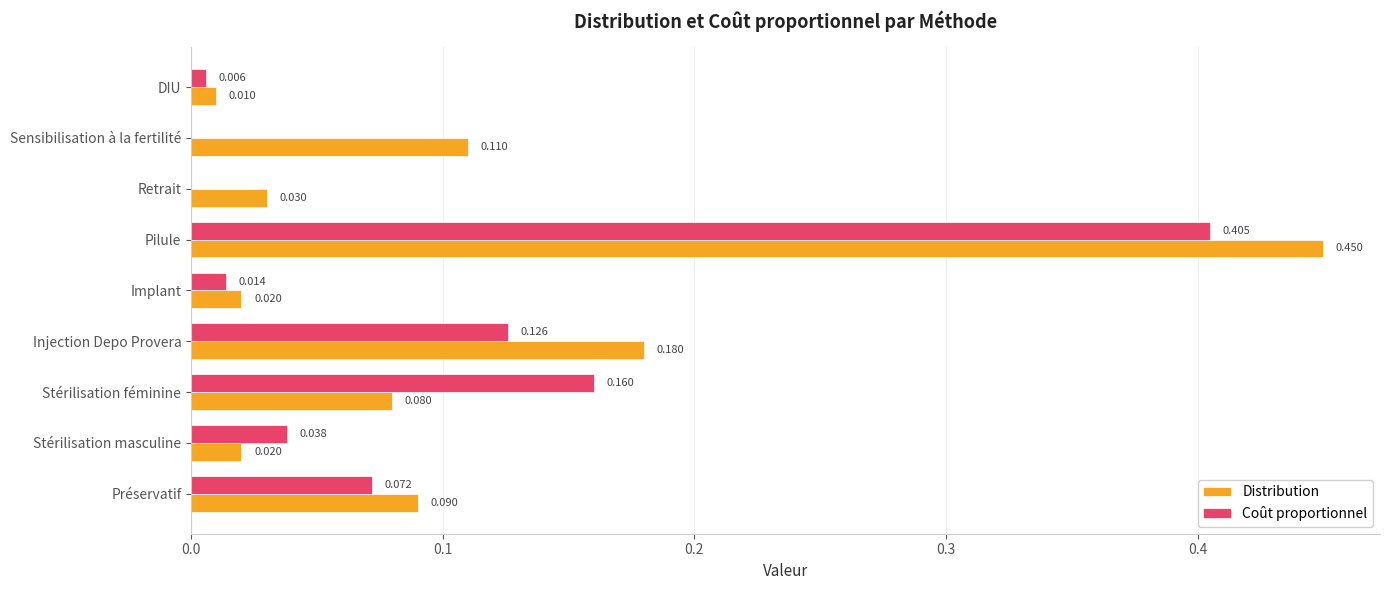

Which category has the highest value across all series?

Pilule